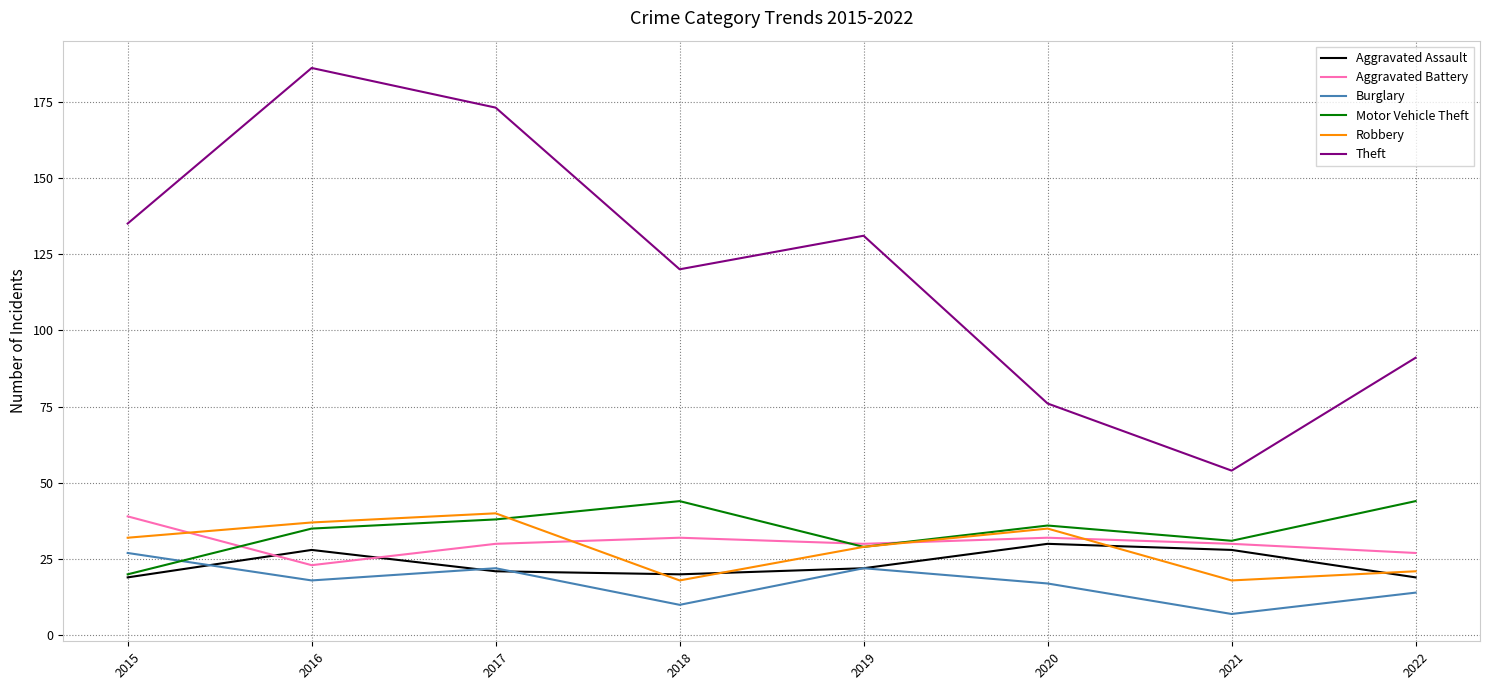

What is the total value across all series at 2018?

244